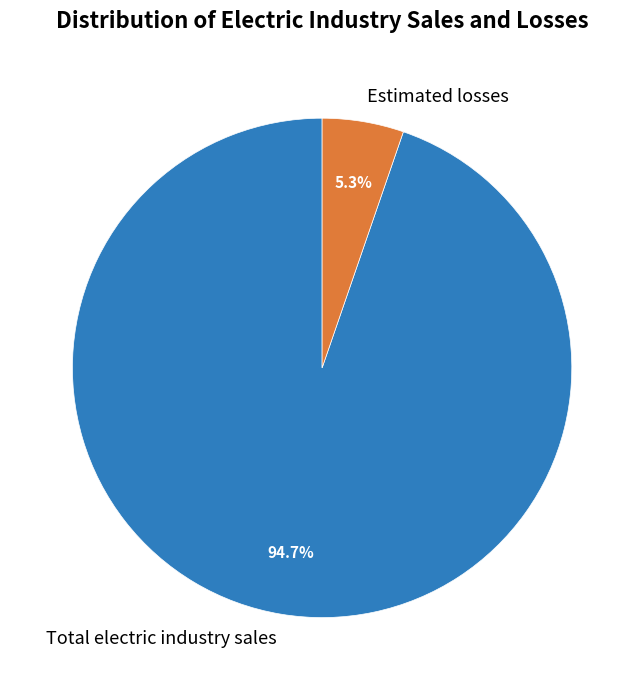

What is the total percentage of Estimated losses and Total electric industry sales?

100.0%